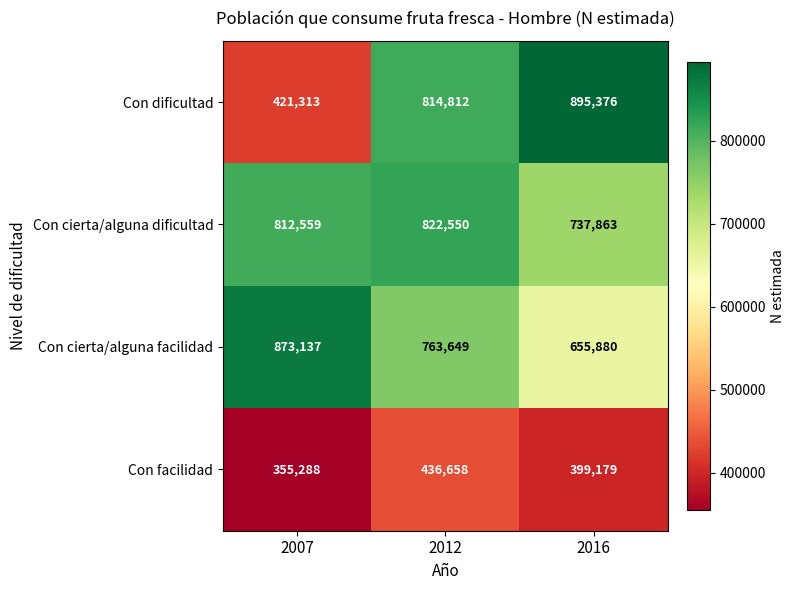

What is the average value of the Con cierta/alguna facilidad series?

764222